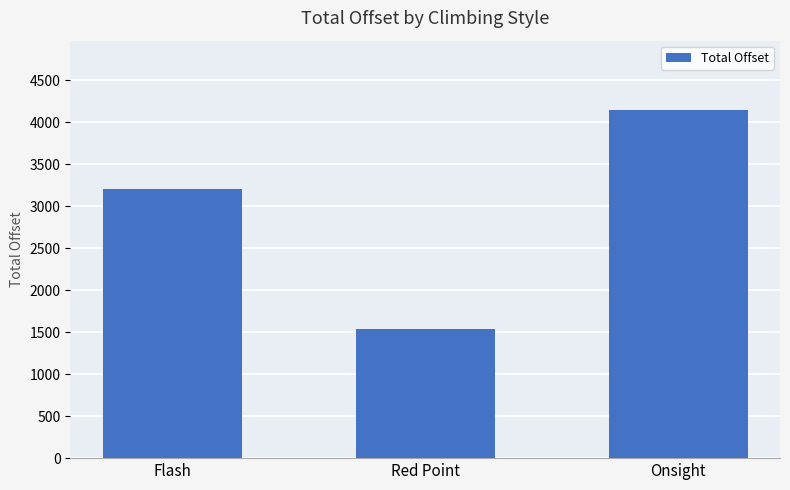

What is the greatest value displayed?

4143.2